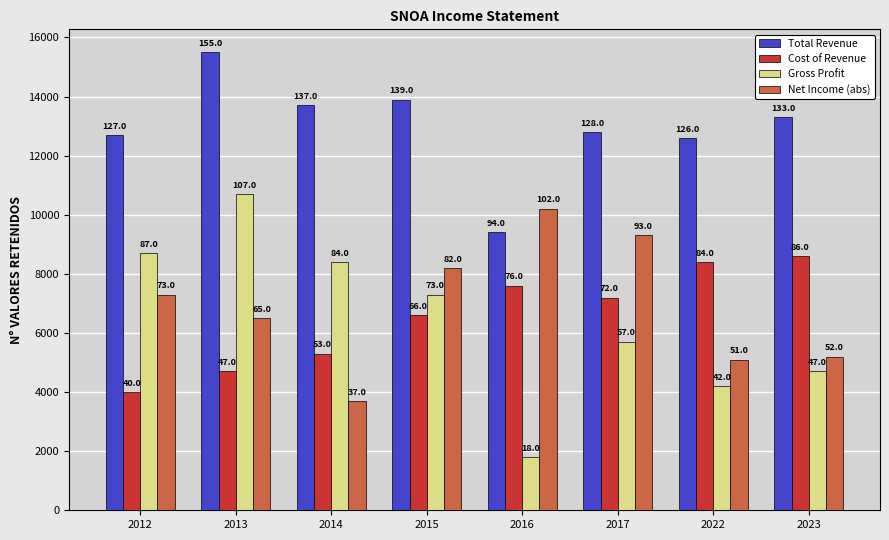

What is the average value of the Net Income (abs) series?

6938